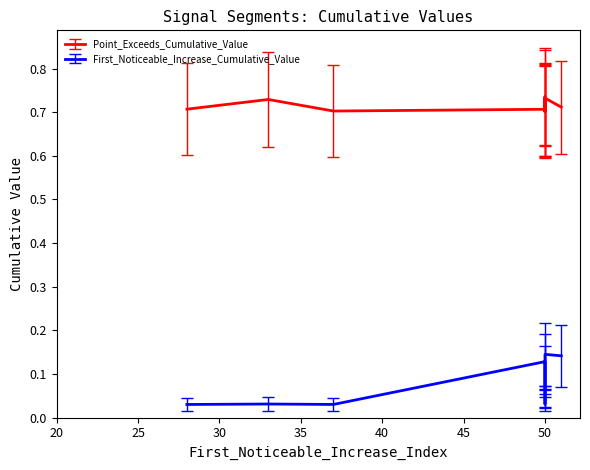

What are all the series names shown in the legend?

First_Noticeable_Increase_Cumulative_Value, Point_Exceeds_Cumulative_Value